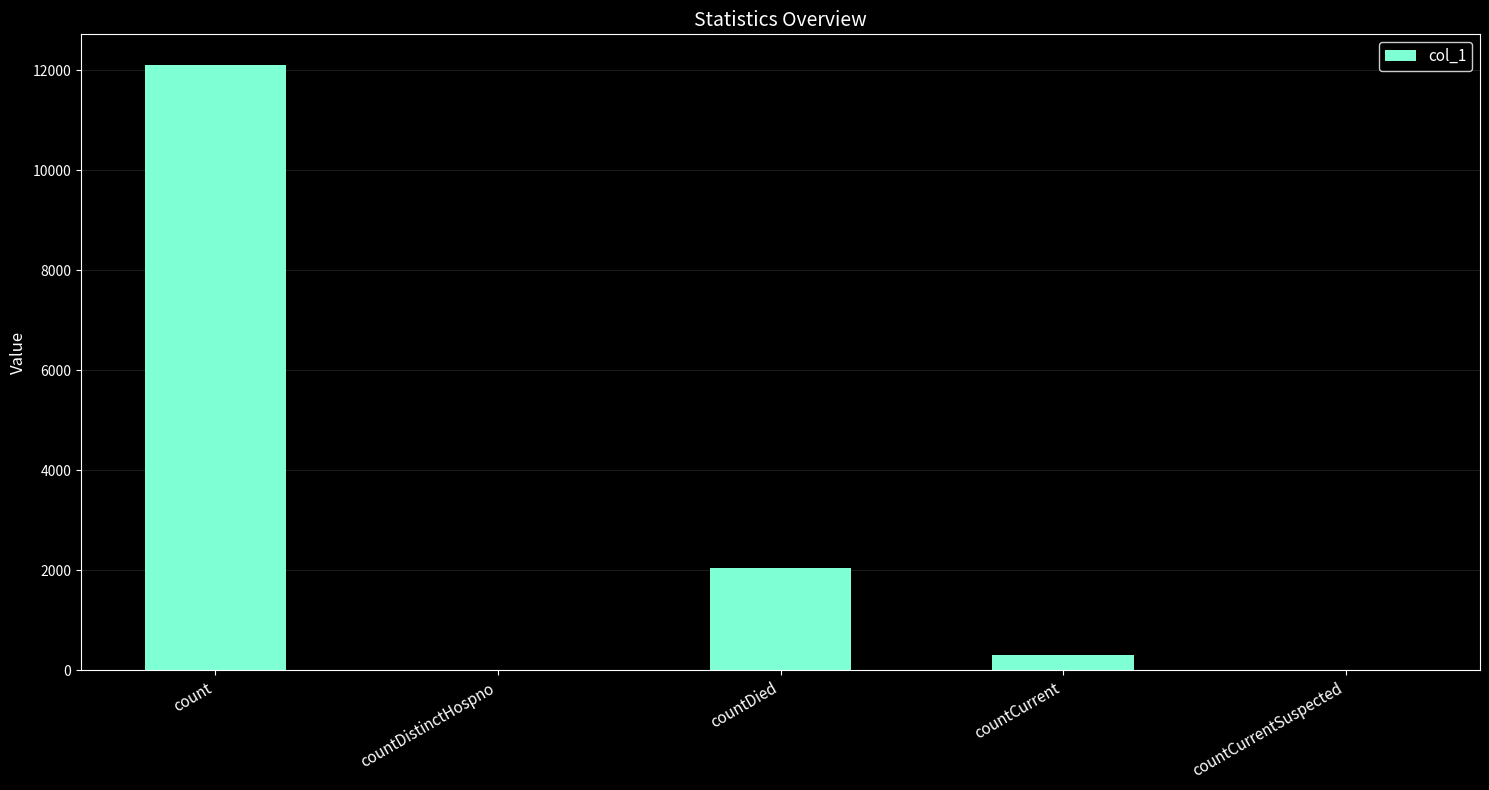

What is the sum of all values?

14465